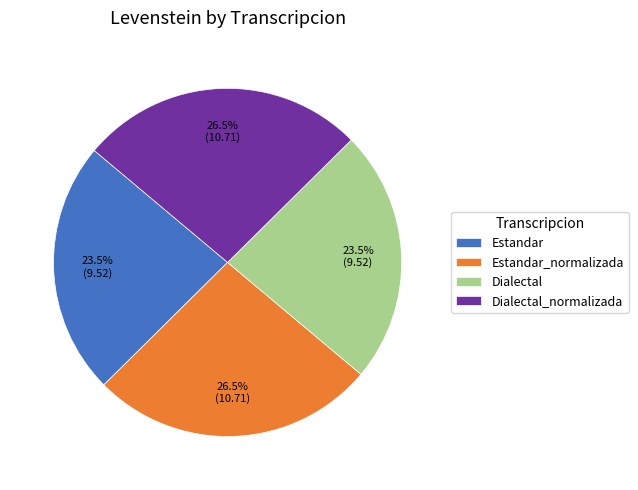

How many segments does this pie chart have?

4